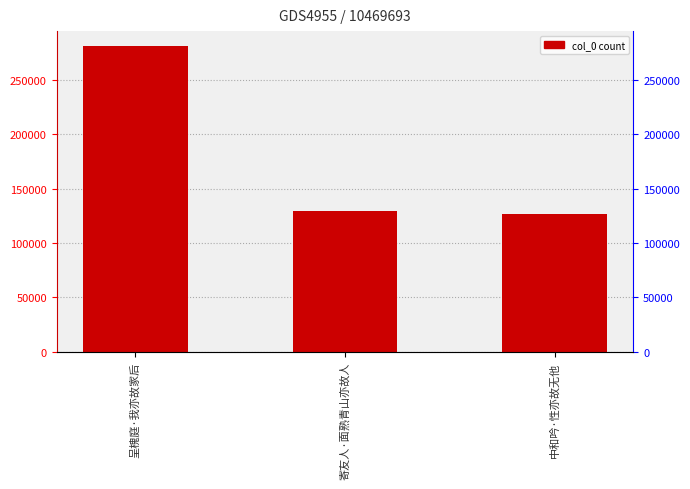

Read the value at 中和吟·性亦故无他.

126291